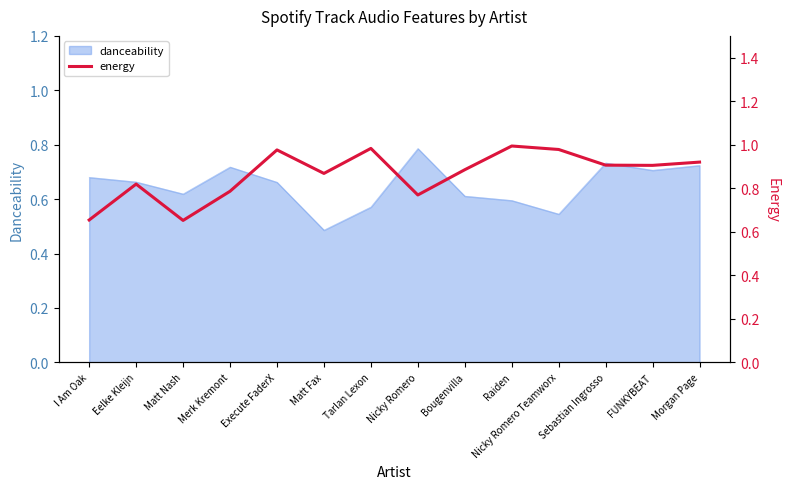

Rank the categories by value from highest to lowest.

Raiden, Tarlan Lexon, Nicky Romero Teamworx, Execute FaderX, Morgan Page, Sebastian Ingrosso, FUNKYBEAT, Bougenvilla, Matt Fax, Eelke Kleijn, Merk Kremont, Nicky Romero, I Am Oak, Matt Nash